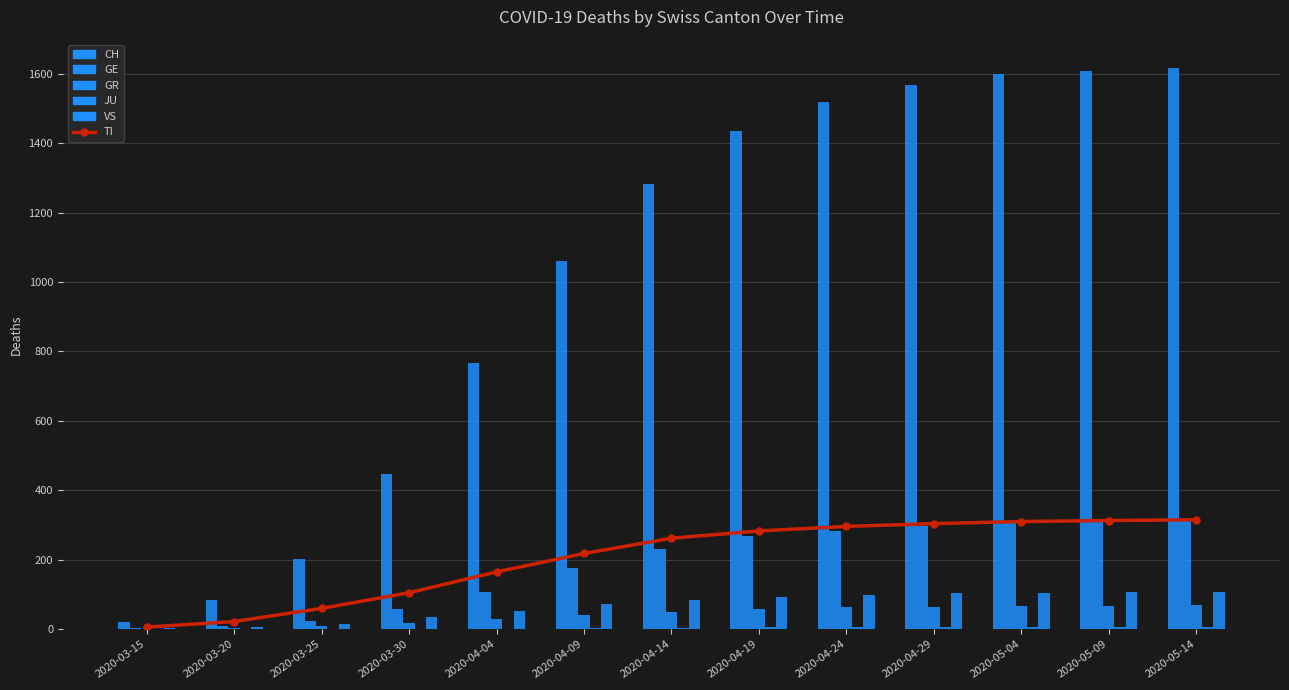

True or false: JU has a value of -2 at 2020-04-04.

False